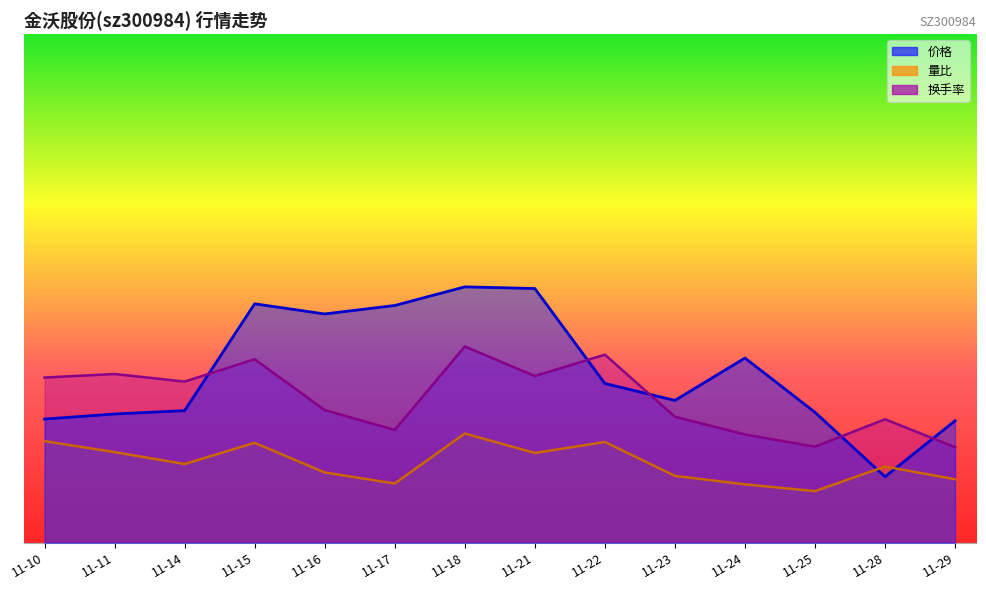

True or false: 量比 and 换手率 intersect in this chart.

False